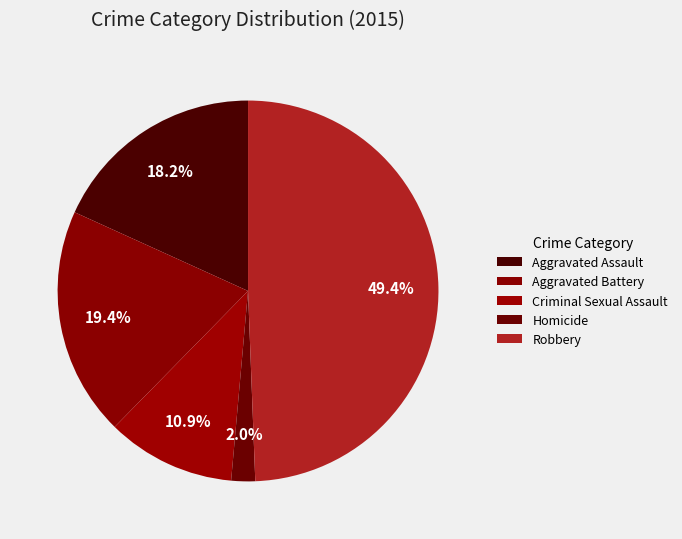

How many segments does this pie chart have?

5